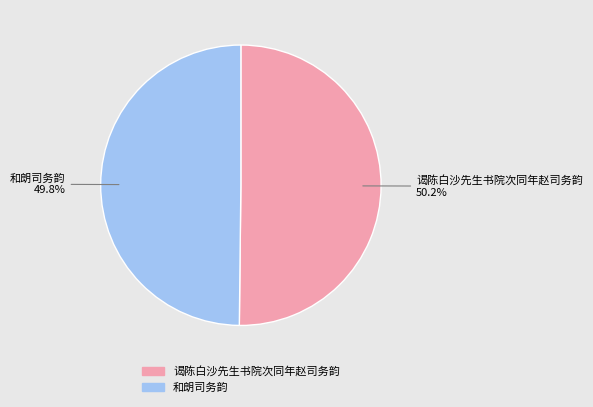

What is the total percentage of 和朗司务韵 and 谒陈白沙先生书院次同年赵司务韵?

100.0%